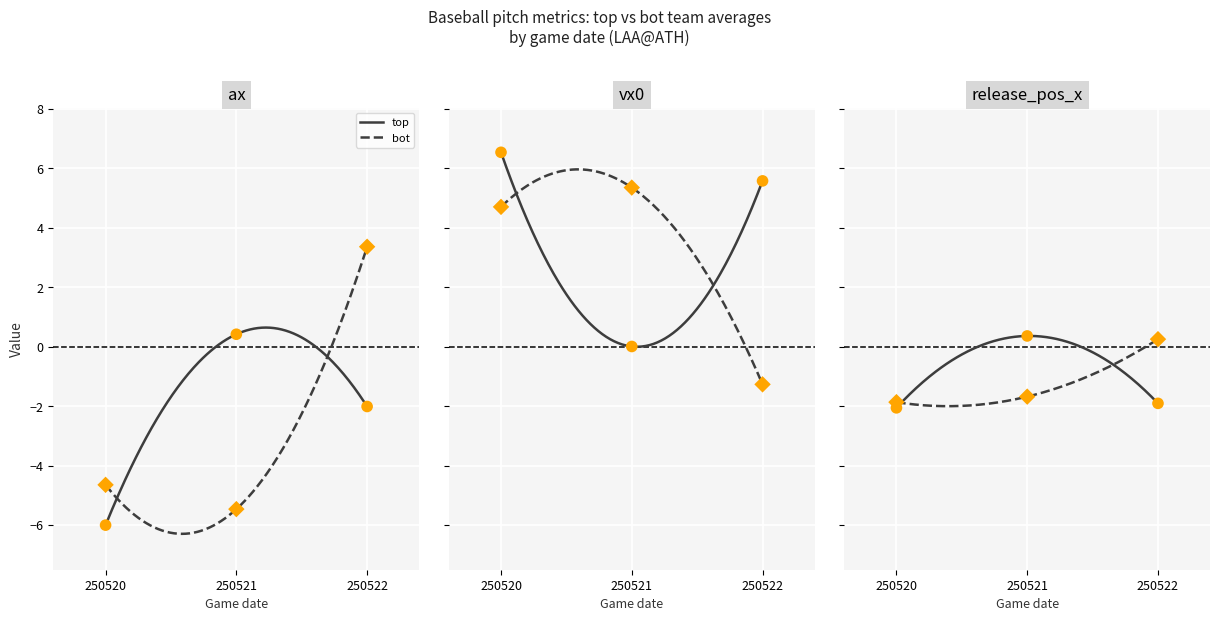

Which series reaches the maximum Y coordinate?

vx0_top